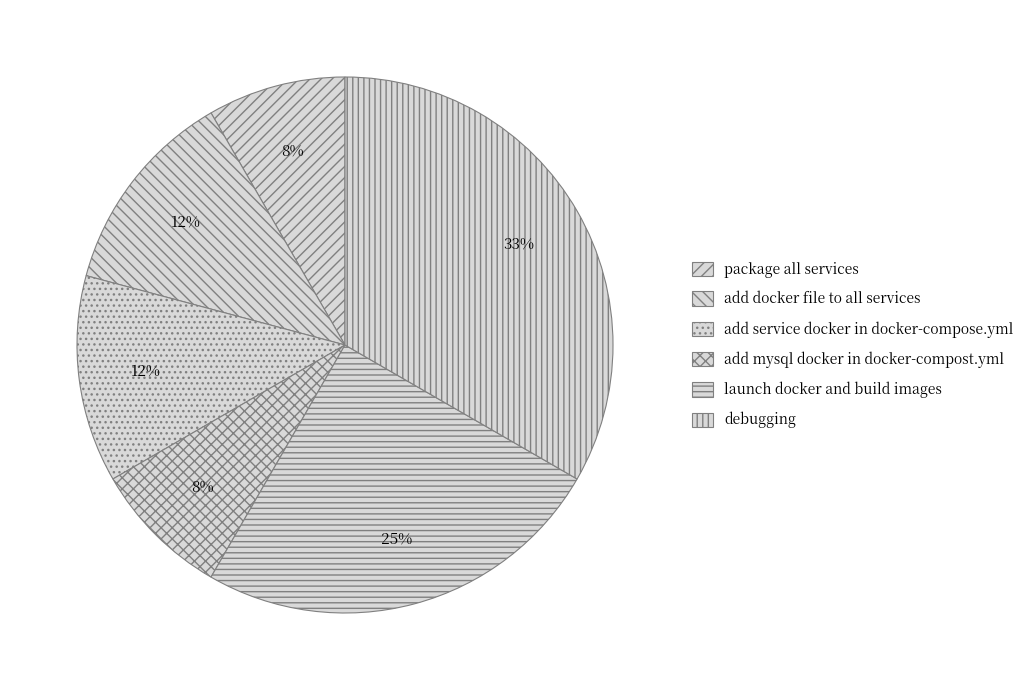

To the nearest percent, what portion does package all services represent?

8%